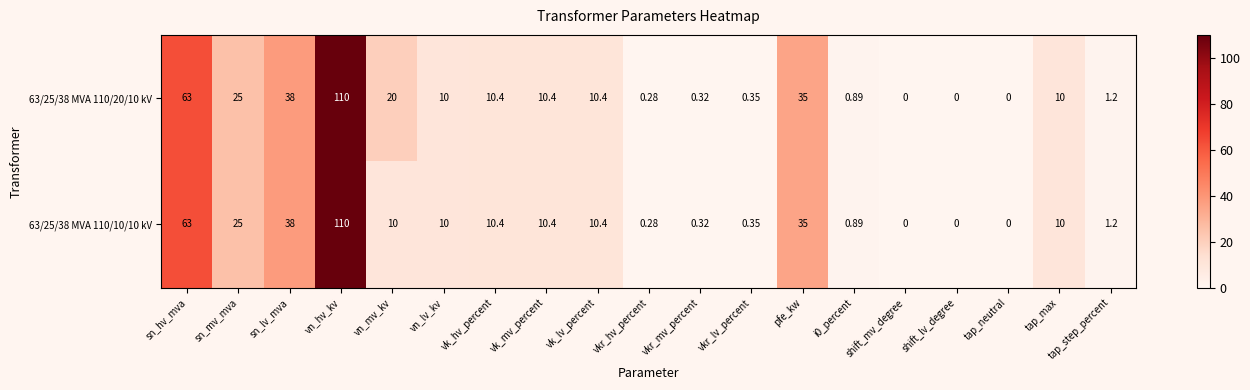

At which label does 63/25/38 MVA 110/10/10 kV first exceed 10?

sn_hv_mva